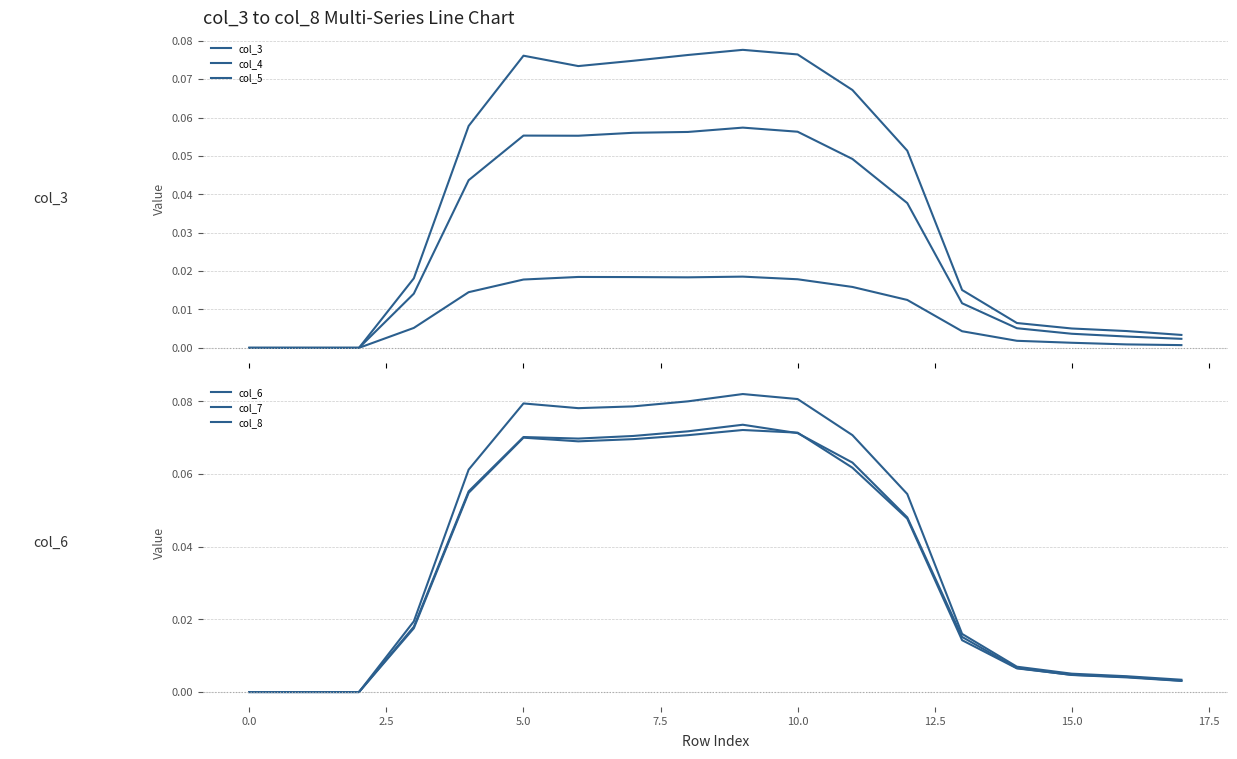

Which series changed the most between 5 and 17?

col_8